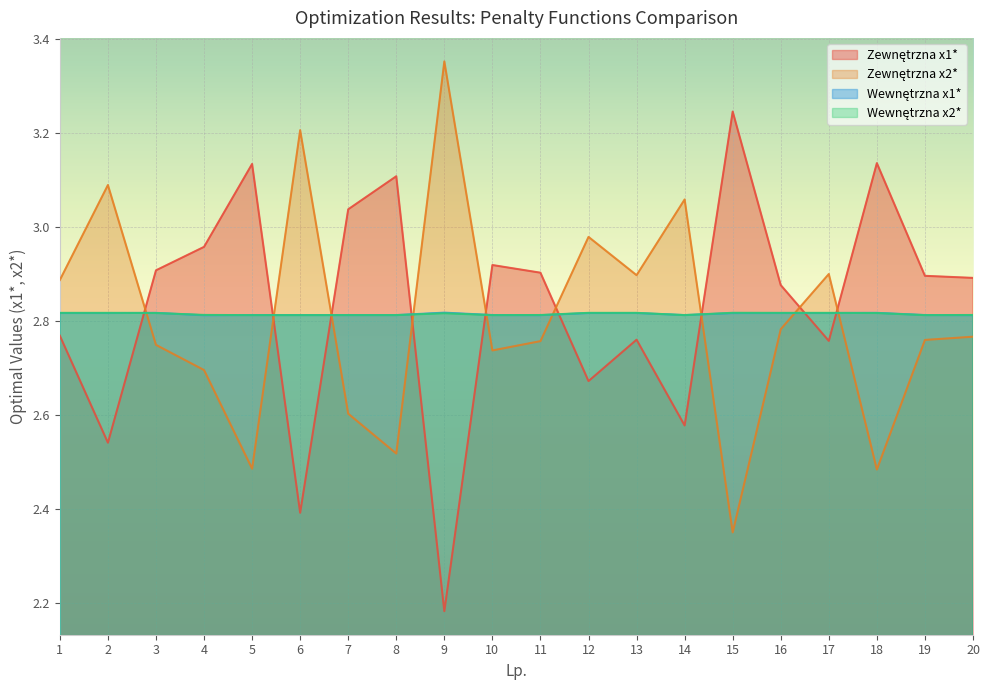

Between 3 and 2, which is larger?

3